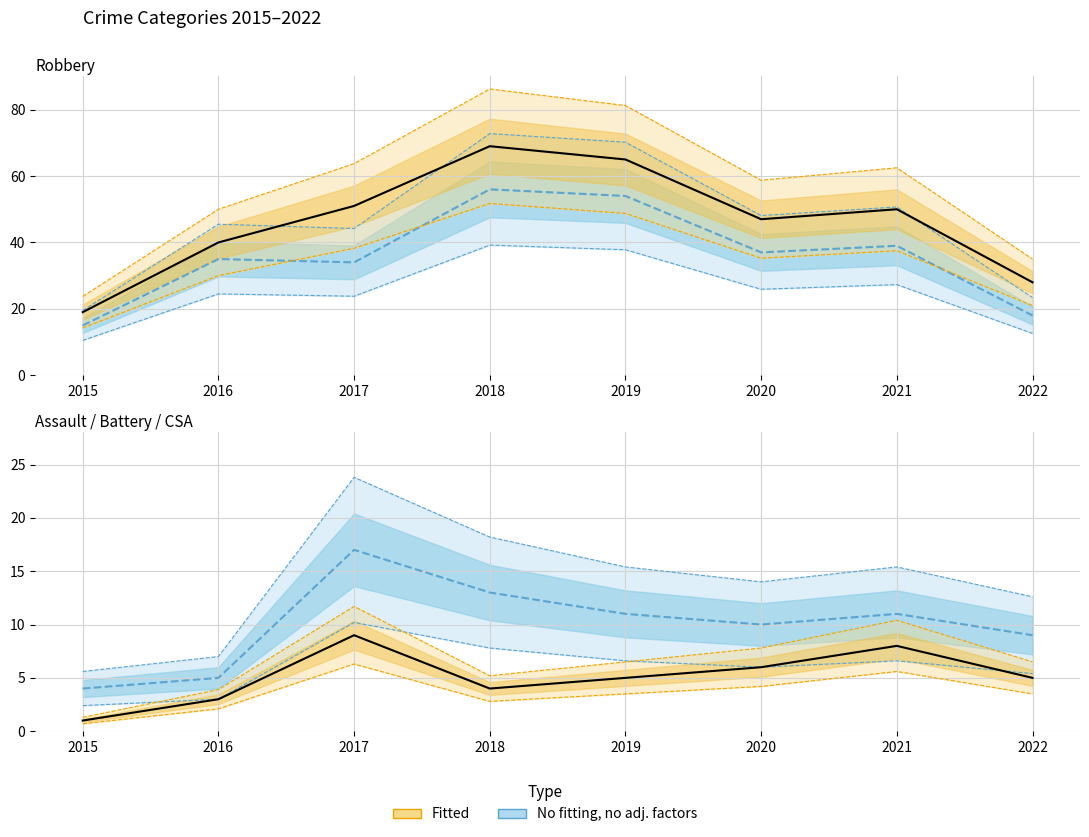

Count the Aggravated Battery values in the range 4 to 8.

5